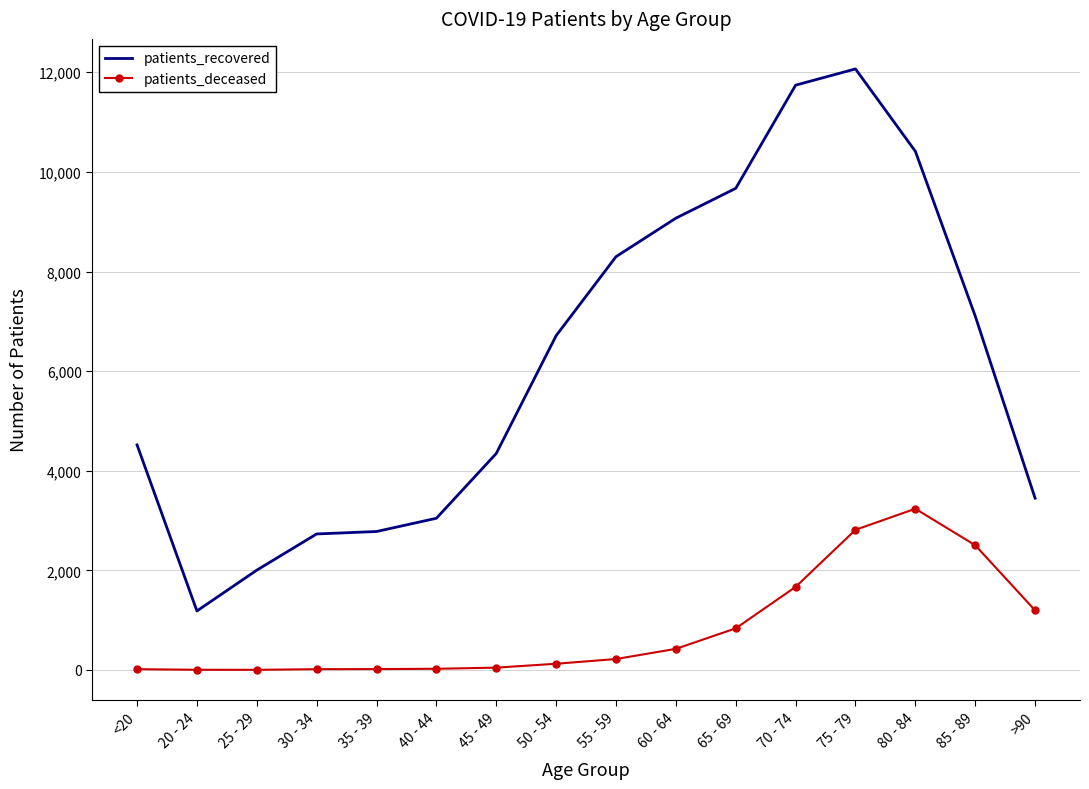

Which series changed the most between <20 and 75 - 79?

patients_recovered